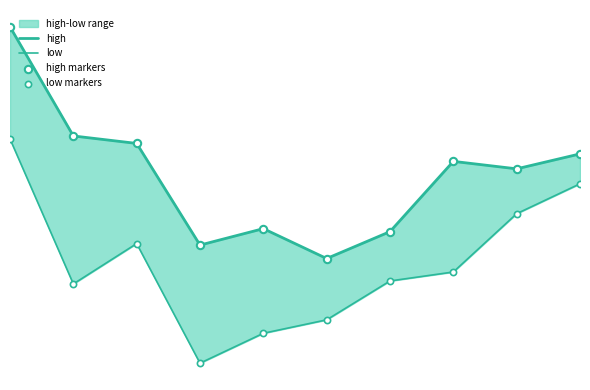

Which series has the largest total across all categories?

high